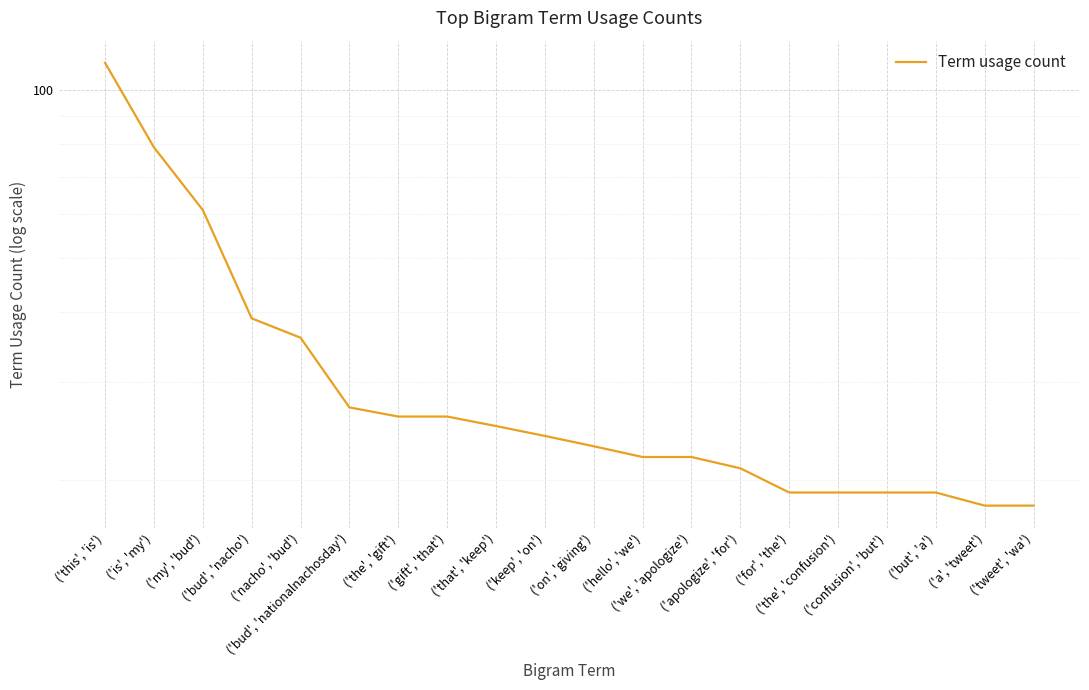

Reading left to right, list all the values displayed in this chart.

112	79	61	39	36	27	26	26	25	24	23	22	22	21	19	19	19	19	18	18